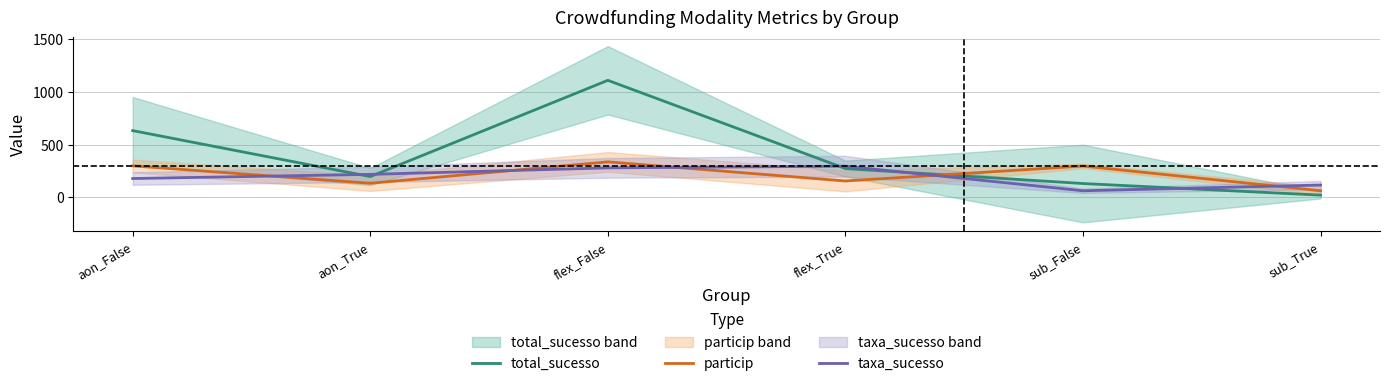

How many intersections are there between particip and total_sucesso?

1